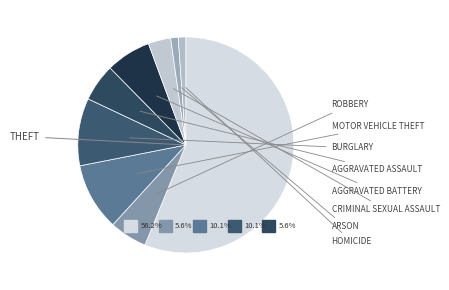

Do Aggravated Assault and Theft together represent more than half of the pie?

Yes